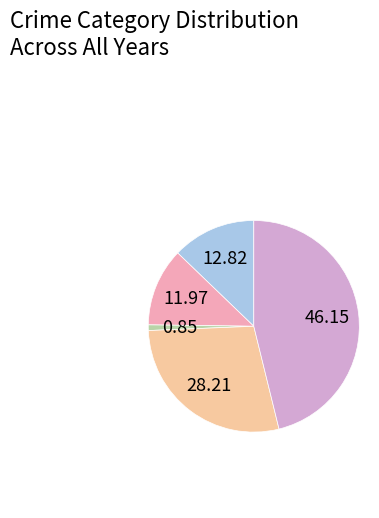

Count the number of slices in the pie.

5